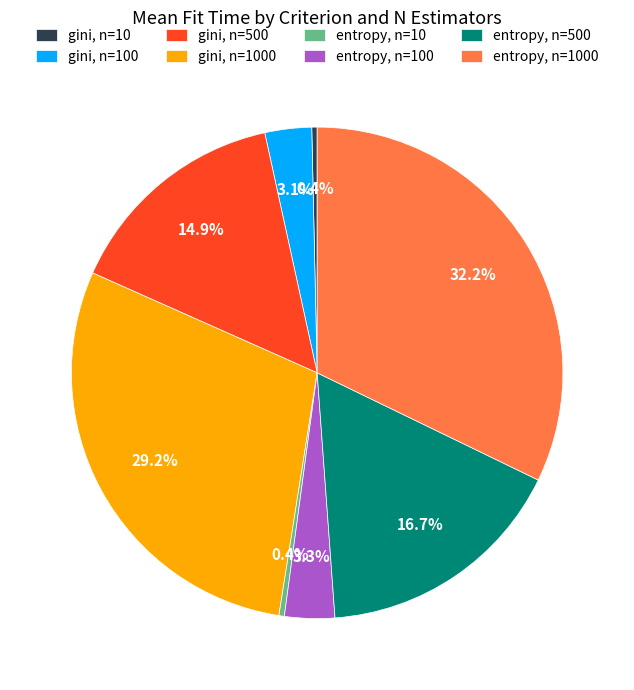

Does any single category account for the majority?

No